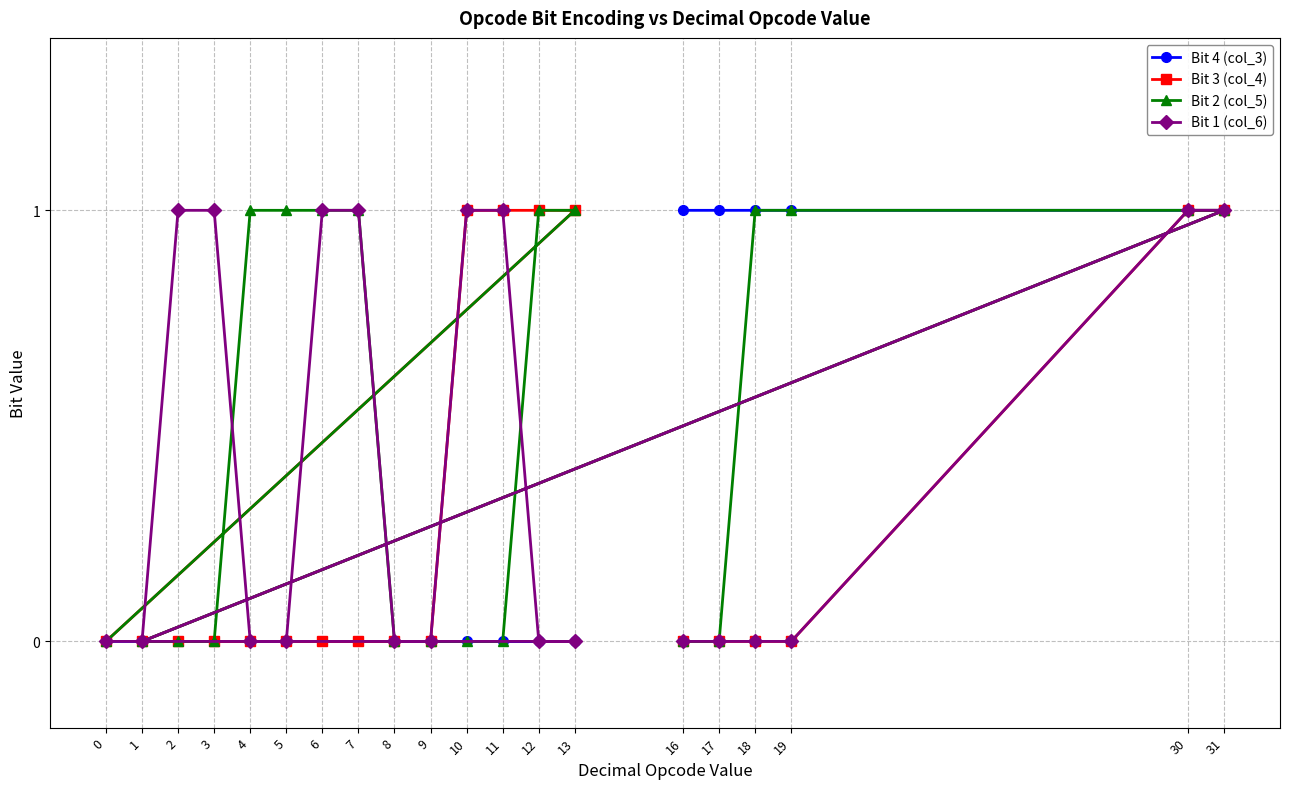

Rank the series at 8 from highest to lowest value.

Bit 4 (col_3), Bit 3 (col_4), Bit 2 (col_5), Bit 1 (col_6)